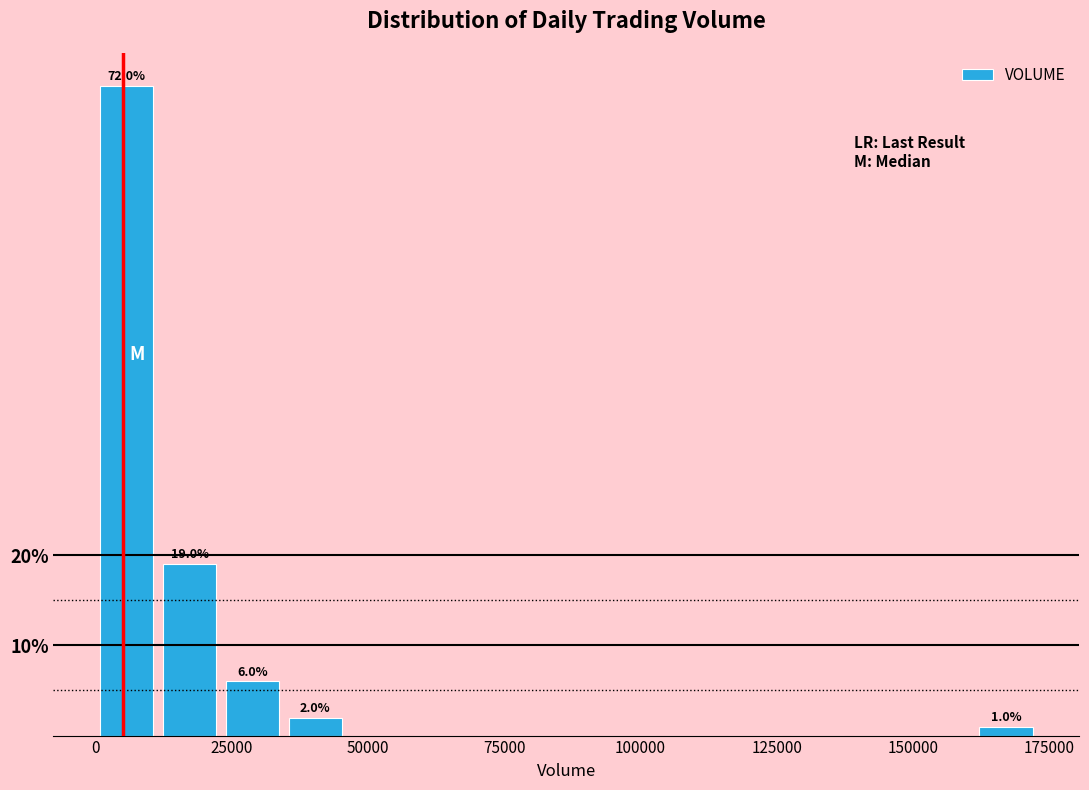

Read against the x-axis, roughly where is the centre of the tallest bar?

5000